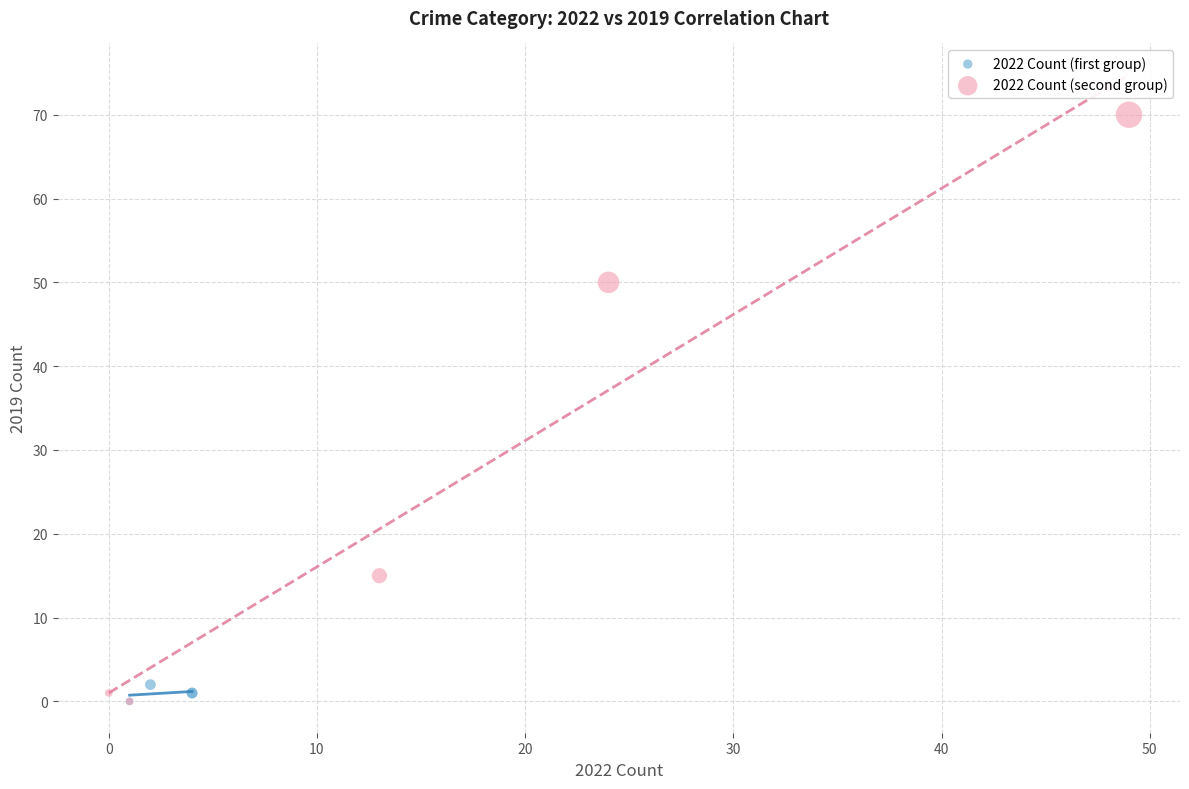

Which series has the largest Y range (max minus min)?

2022 Count (second group)